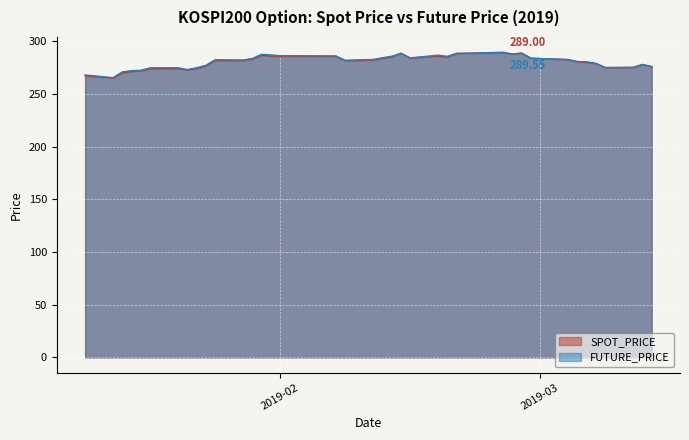

The FUTURE_PRICE series shows 84.4 at 2019-02-11. True or false?

False